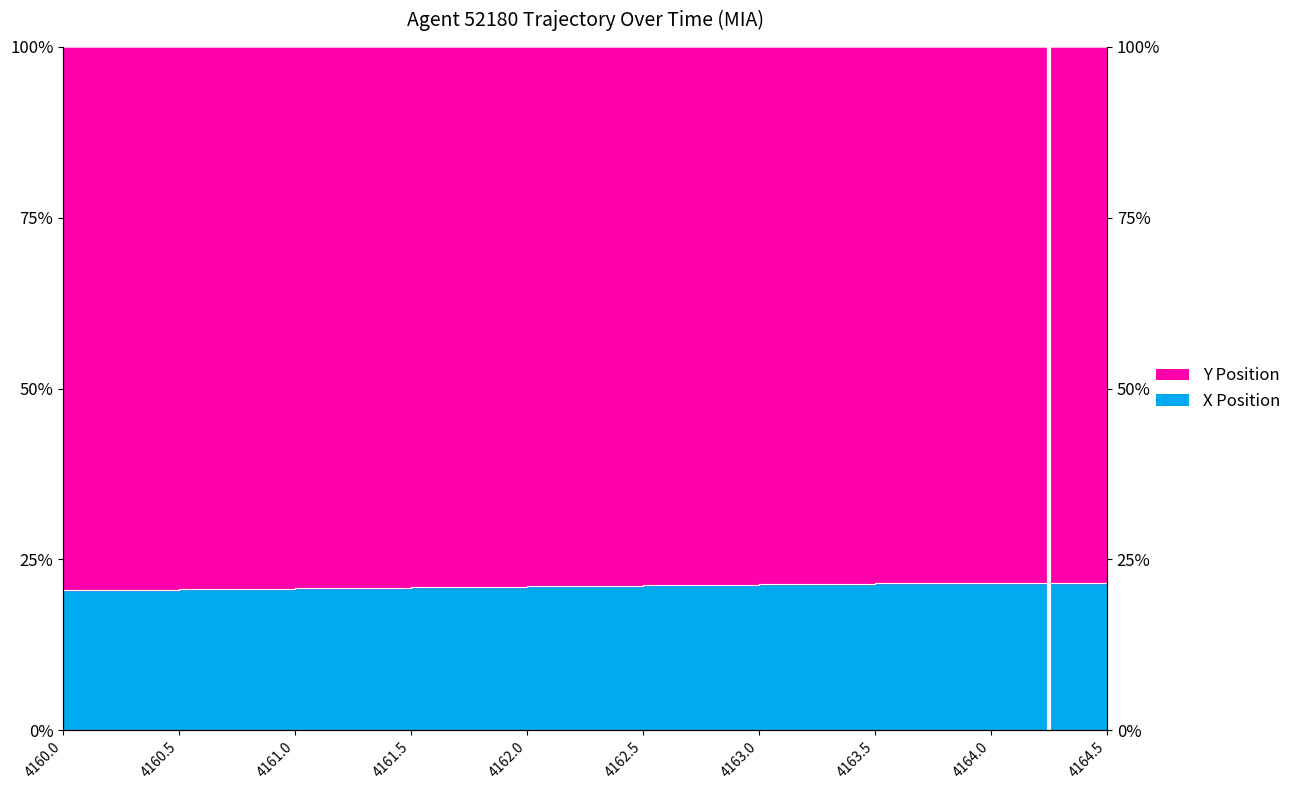

What position from the right is 4162.0?

6